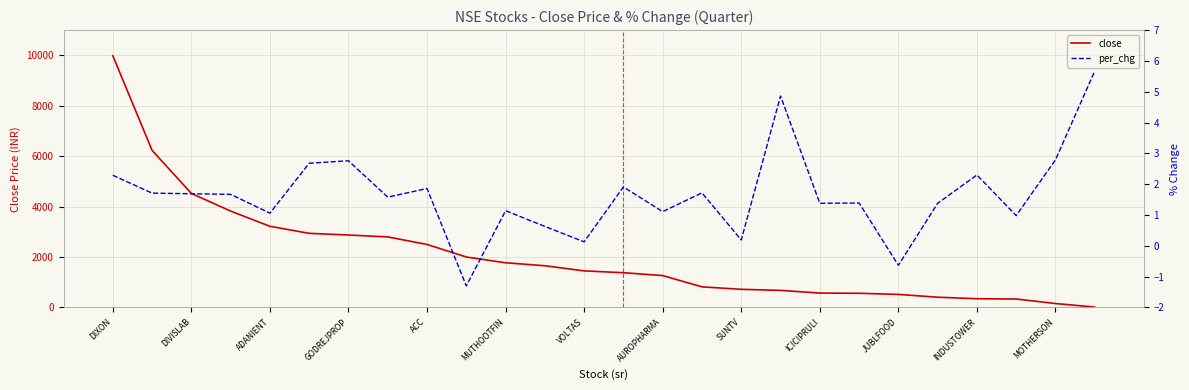

What is the sum of all close values?

53551.6